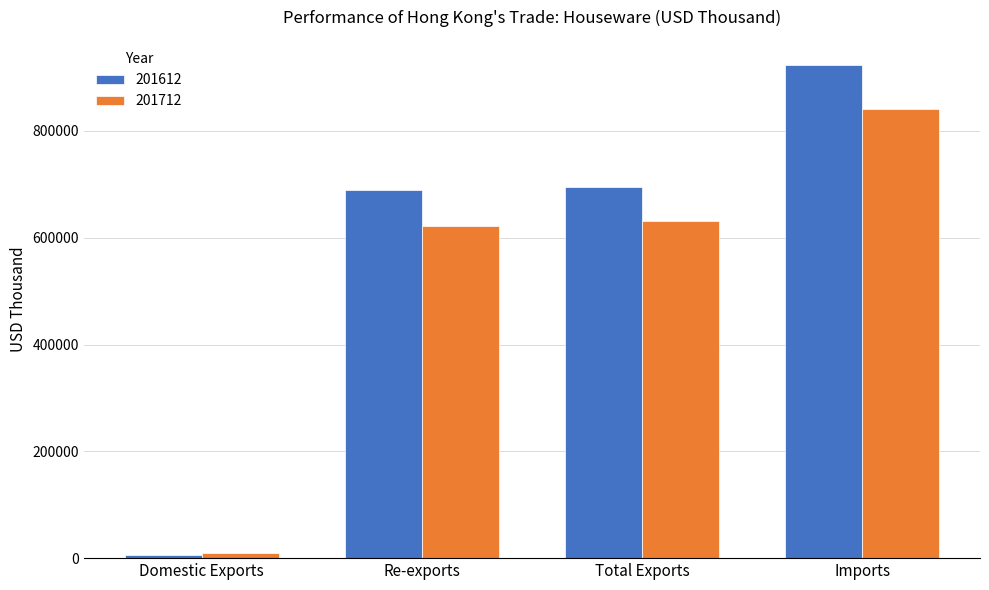

Reading left to right, list all the values displayed in this chart.

201612: Domestic Exports=6162.0	Re-exports=689290.6	Total Exports=695452.6	Imports=924325.3
201712: Domestic Exports=9060.6	Re-exports=622530.0	Total Exports=631590.6	Imports=840893.7